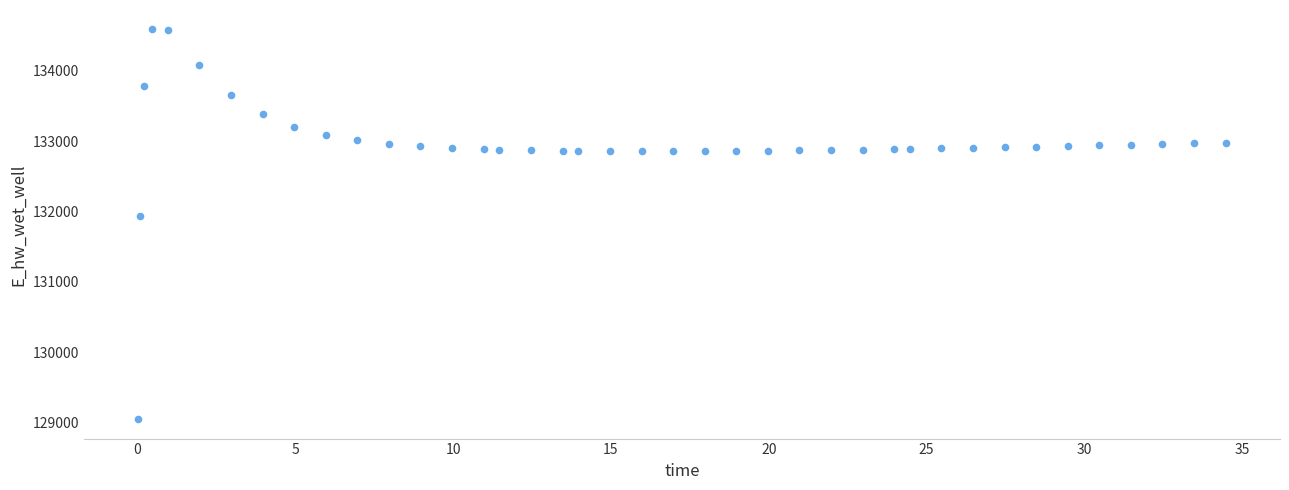

What is the range of X values (max minus min)?

34.4